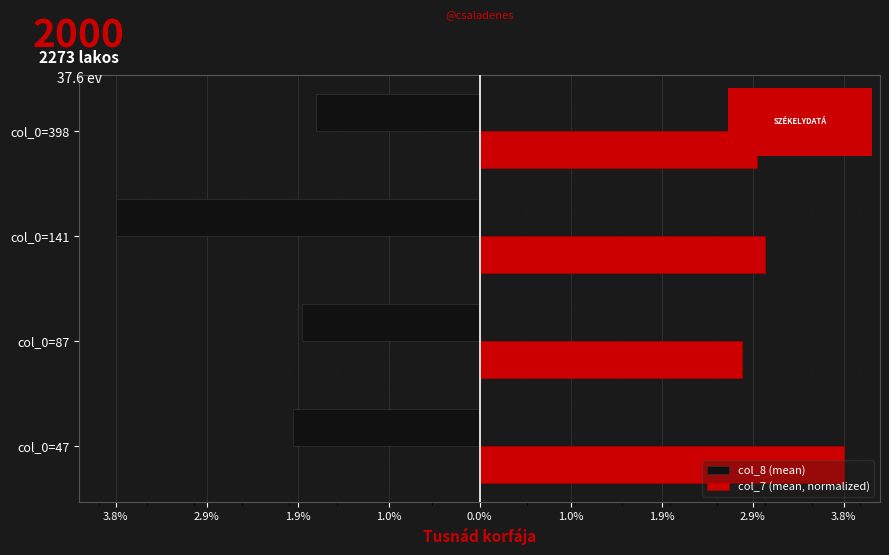

What are all the series names shown in the legend?

col_8 (mean), col_7 (mean, normalized)